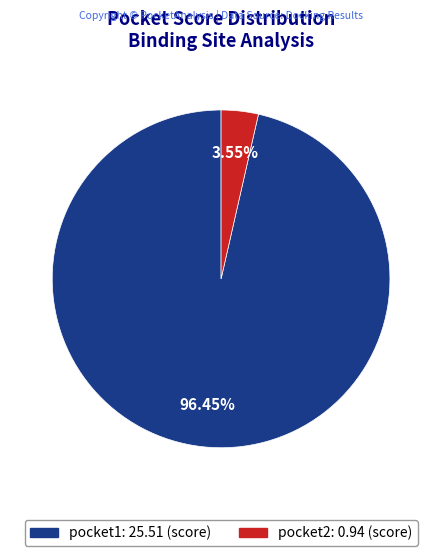

Which category accounts for the majority?

pocket1